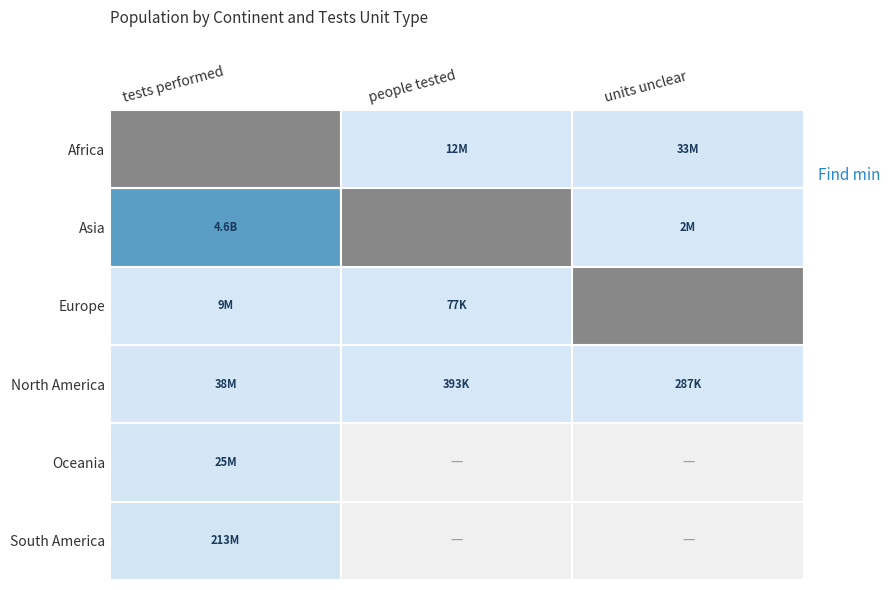

Which series has the largest total across all categories?

Asia